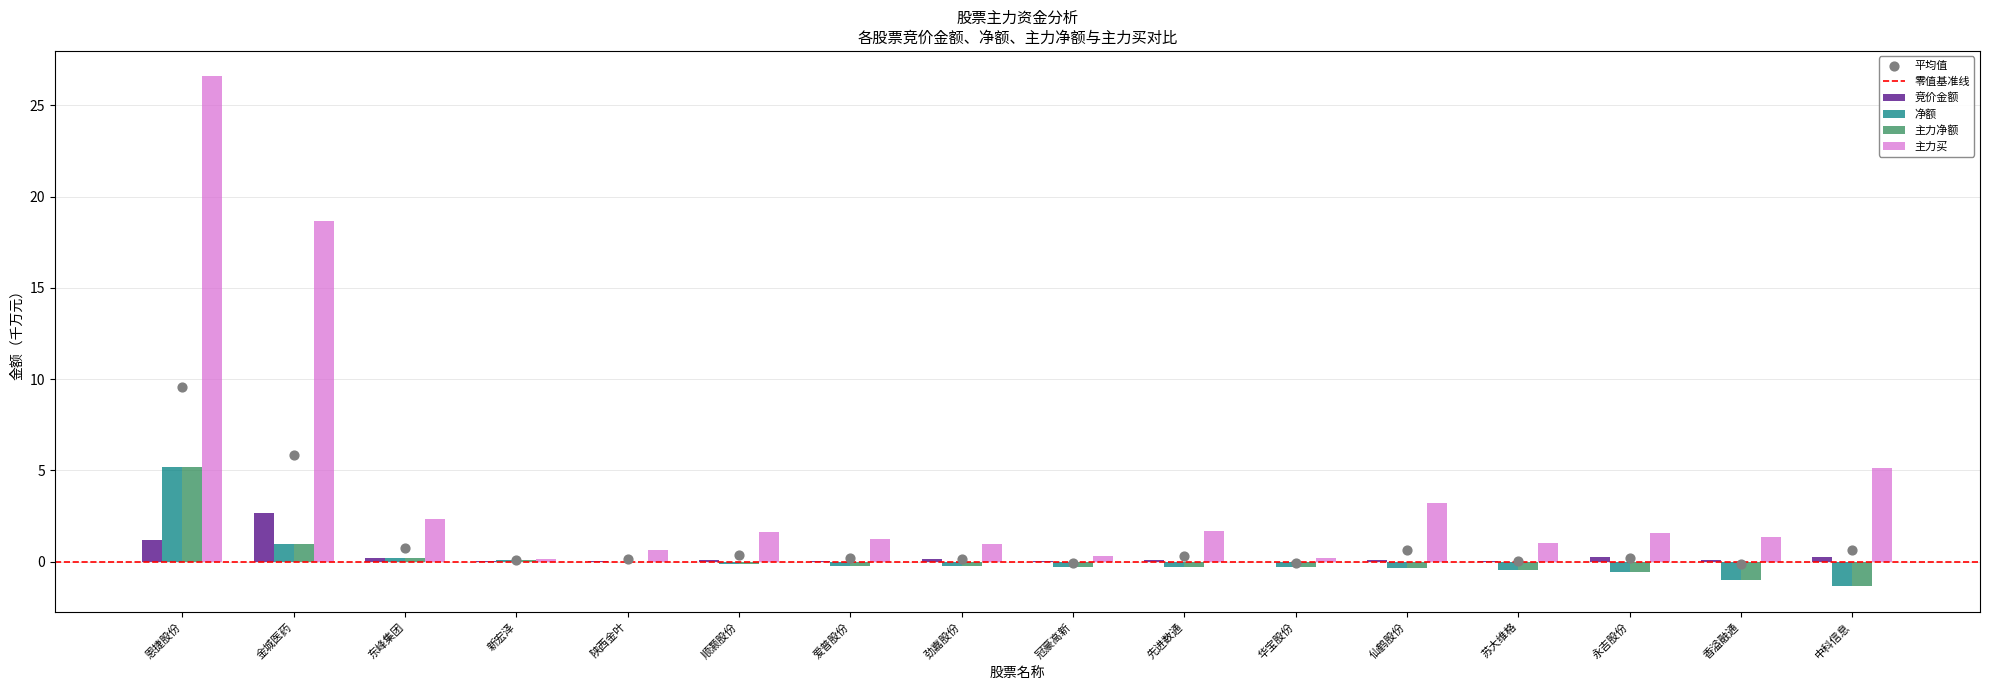

What are all the series names shown in the legend?

竞价金额, 净额, 主力净额, 主力买